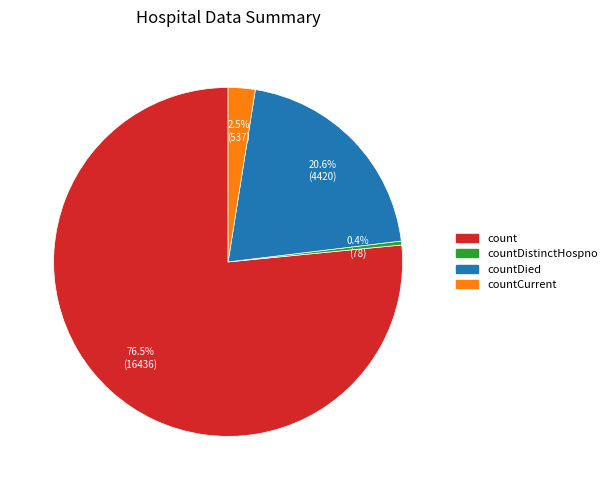

Does any single category account for the majority?

Yes